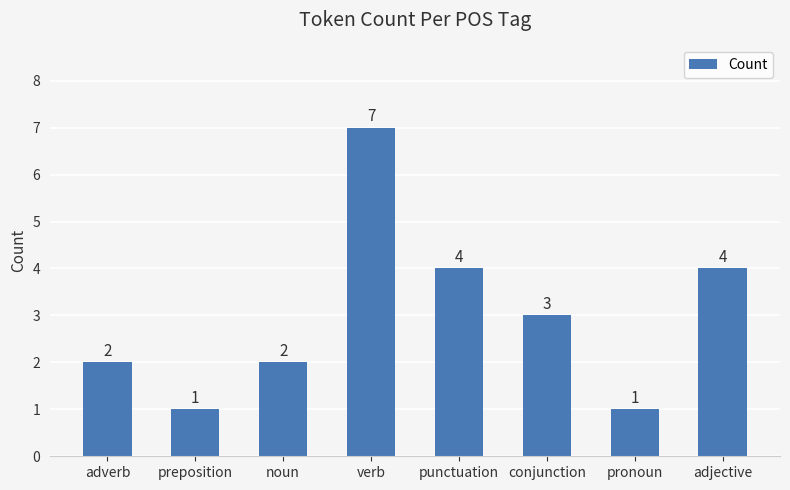

True or false: the data shows 2 at noun.

True